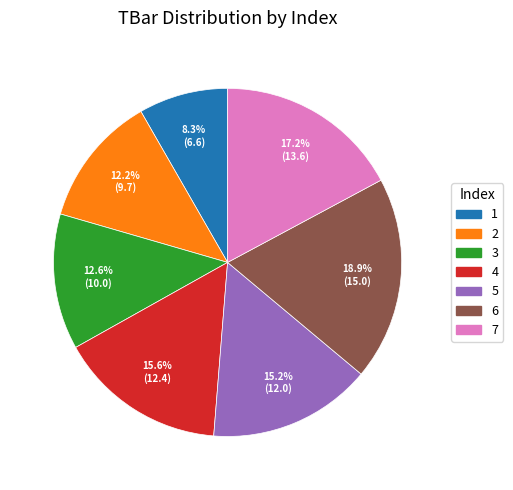

The 7 slice represents 17% of the pie. True or false?

True